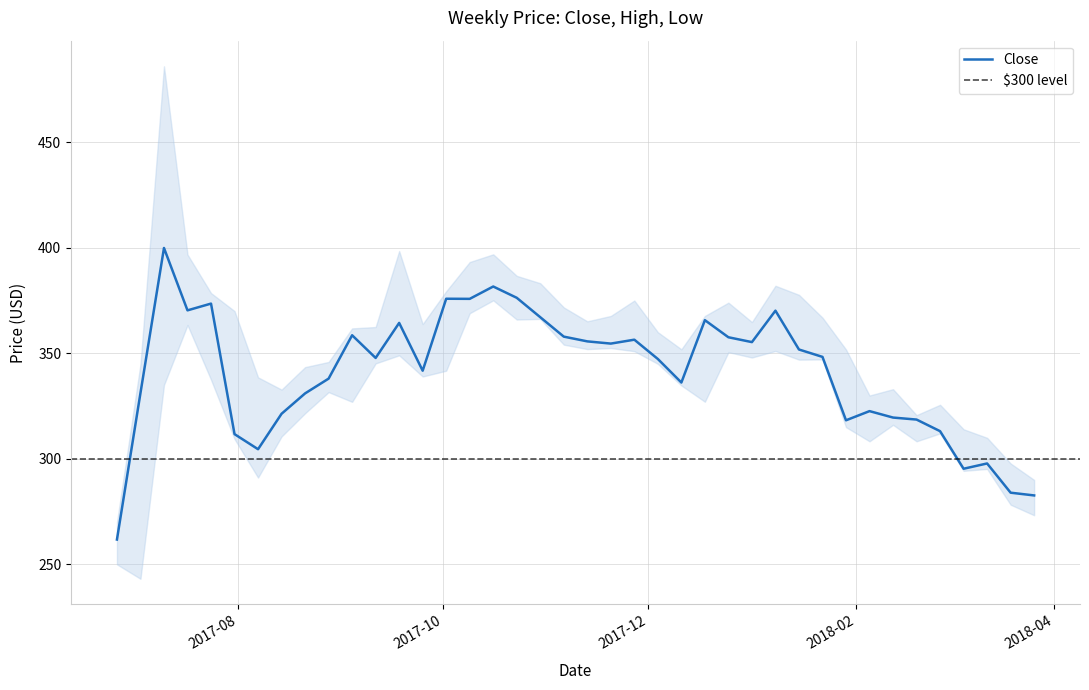

True or false: Close has more than 1 points higher than both neighbors.

True